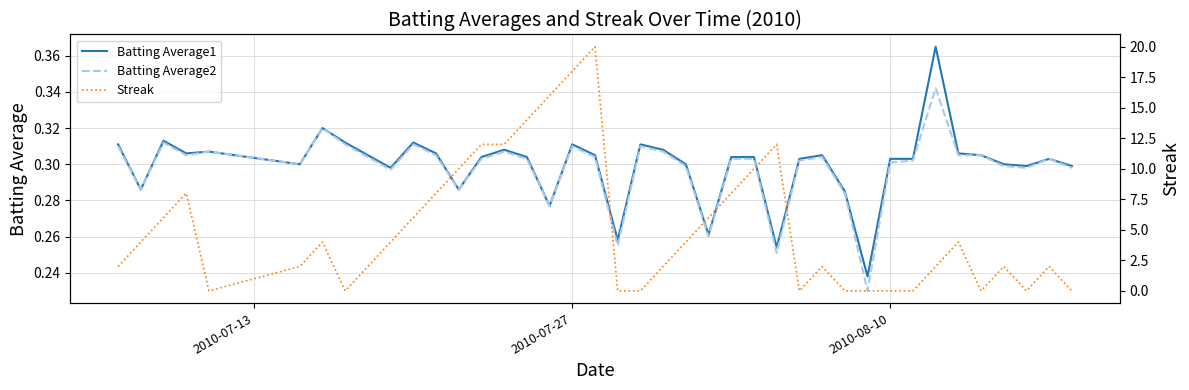

True or false: Batting Average1 and Streak cross at least once.

True